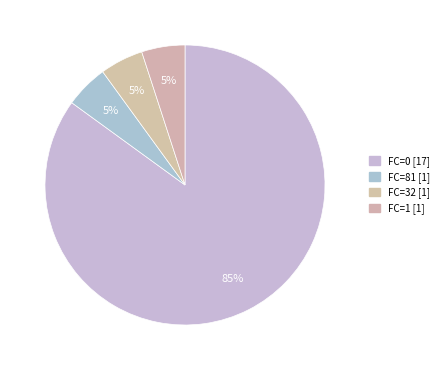

To the nearest percent, what is the difference between the largest and smallest slice percentages?

80%